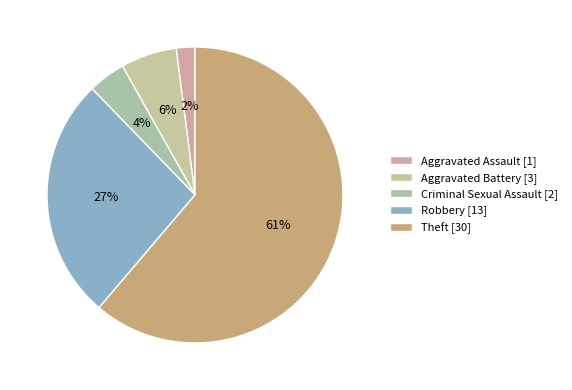

To the nearest percent, what is the difference between the Aggravated Assault and Theft slice percentages?

59%